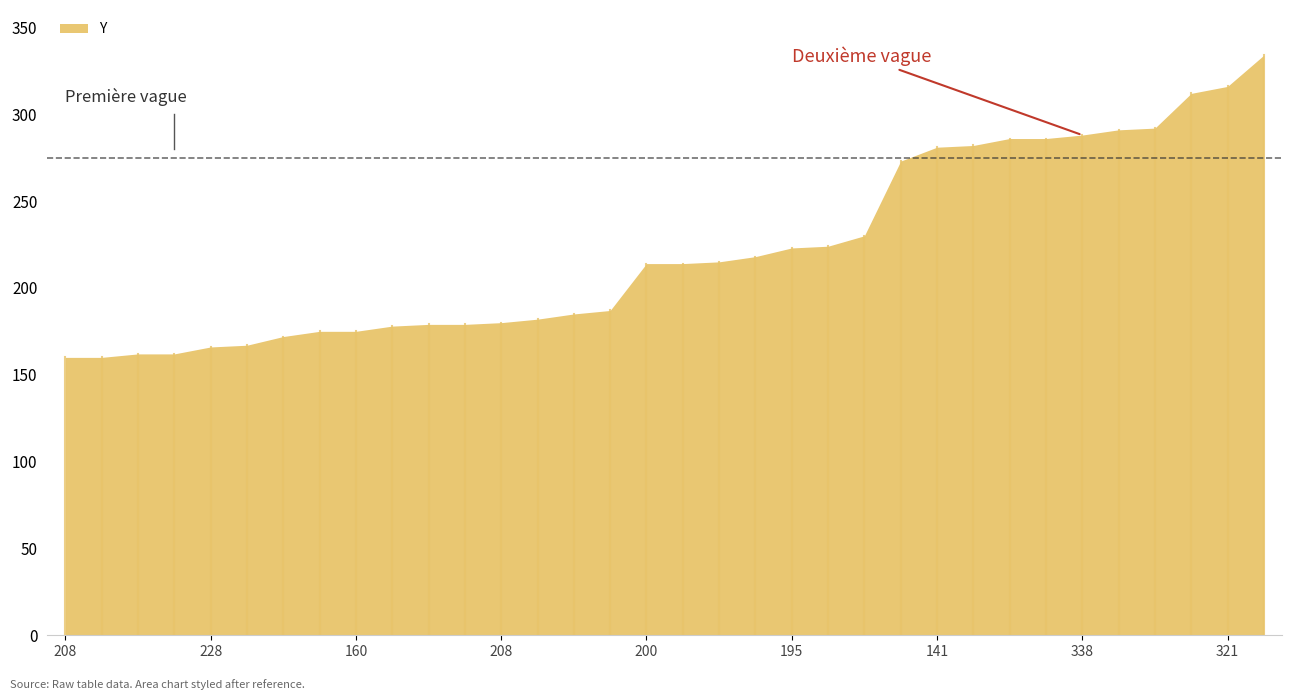

How many data points does each series have?

34